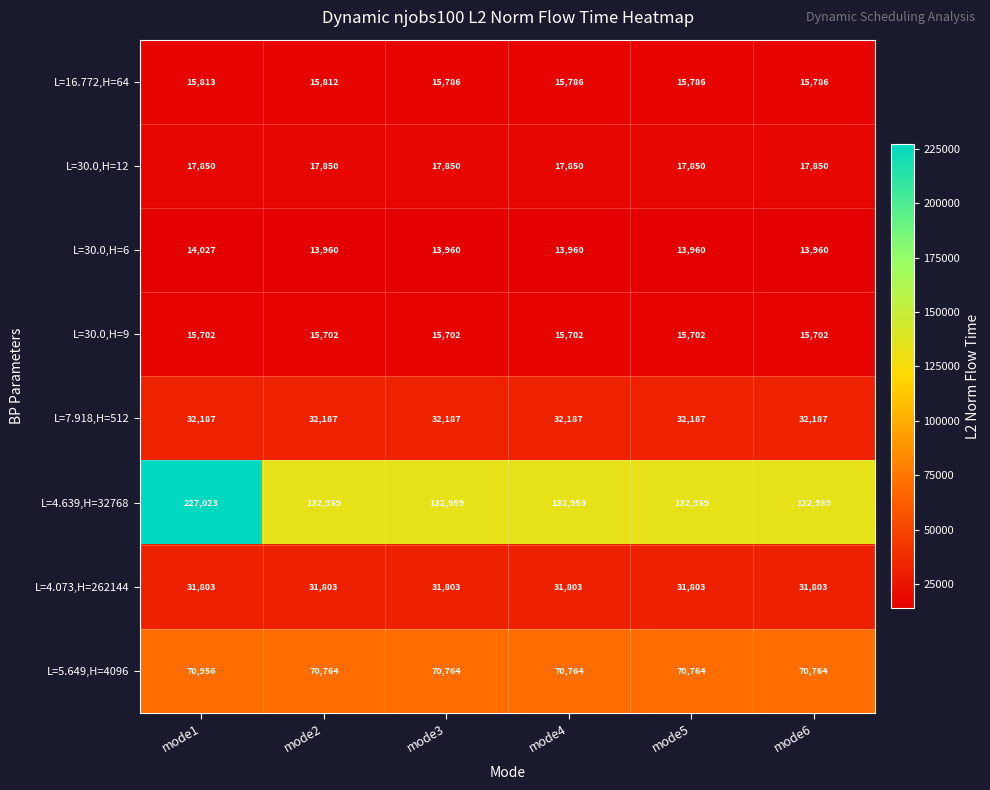

List the series in order of their peak value, highest first.

L=4.639,H=32768, L=5.649,H=4096, L=7.918,H=512, L=4.073,H=262144, L=30.0,H=12, L=16.772,H=64, L=30.0,H=9, L=30.0,H=6